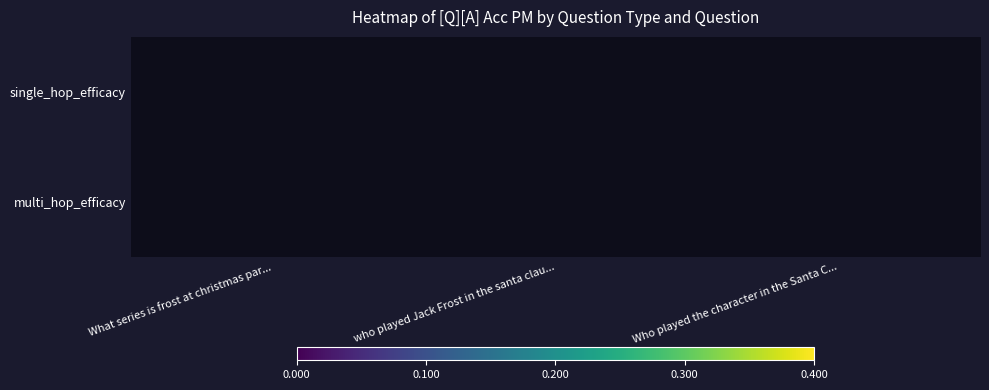

How many distinct data groups are displayed?

2